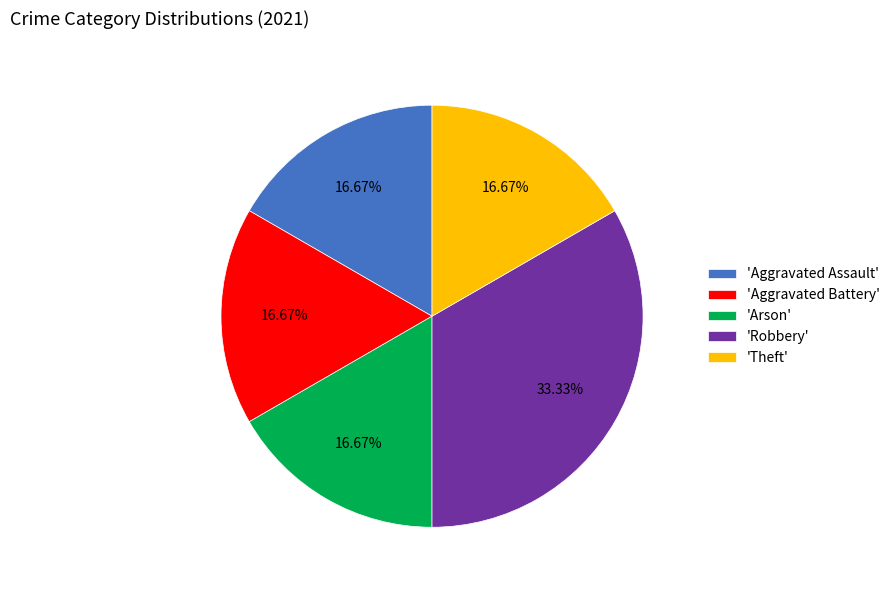

Approximately how many times larger is the value at 'Theft' compared to 'Arson'?

1.0